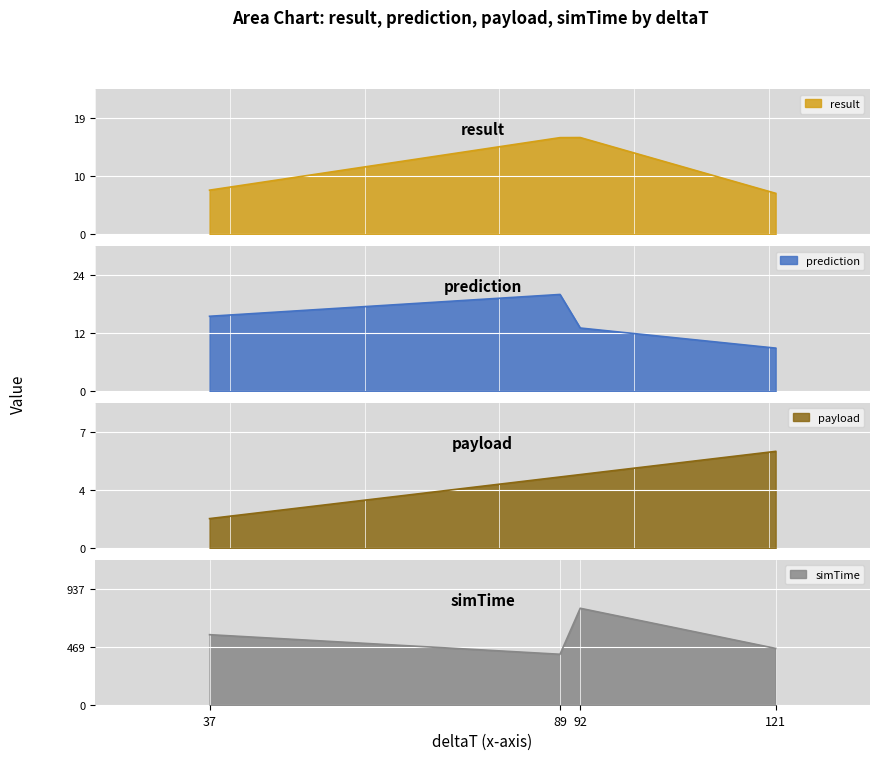

Is the value of simTime at 37 greater than the value of result at 121?

Yes